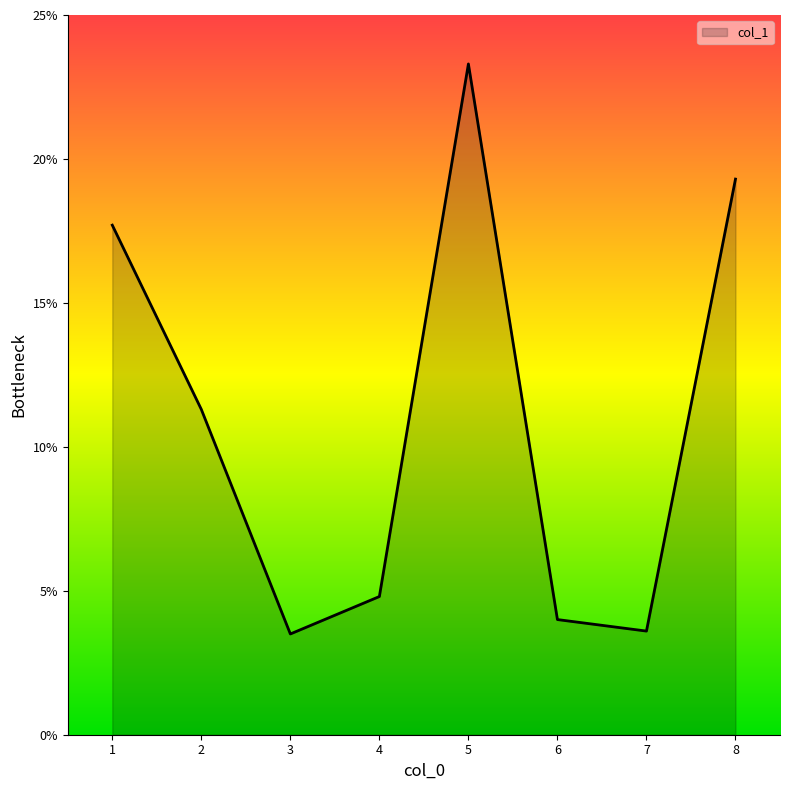

The chart shows a value of 23.3 at 5. True or false?

True